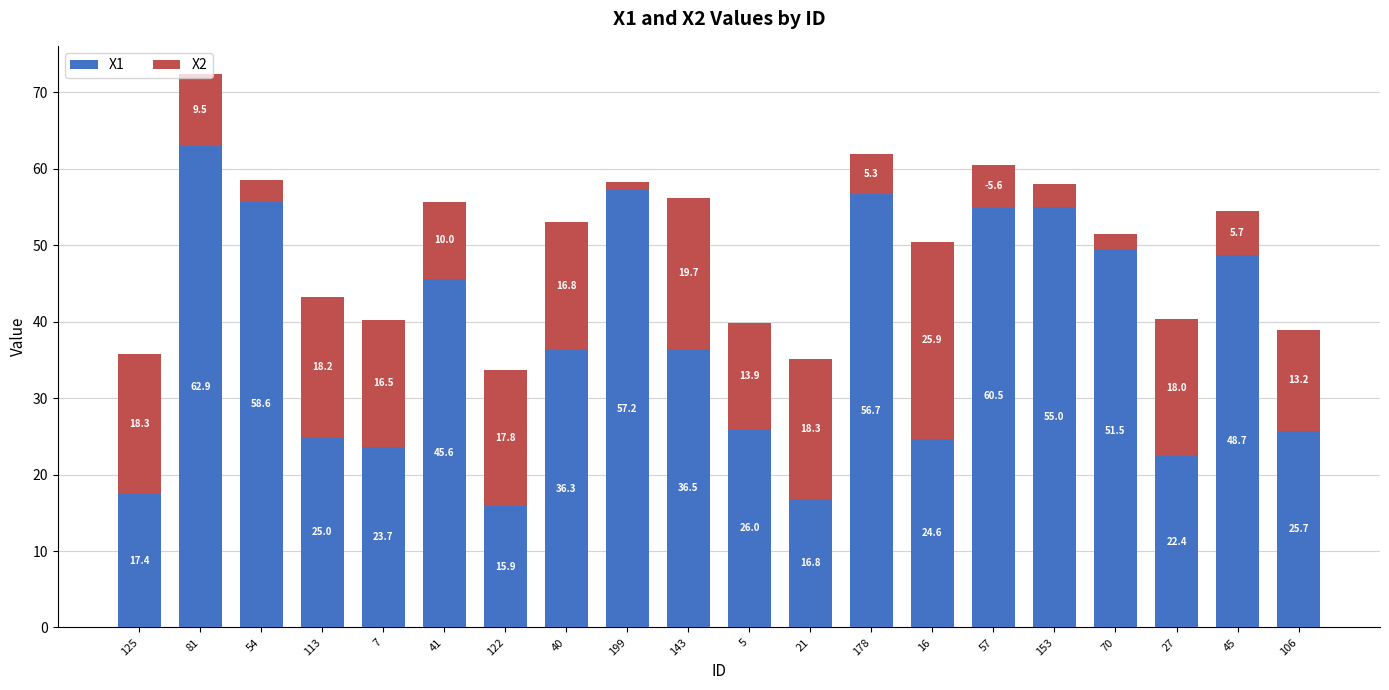

How many categories are shown in the chart?

20